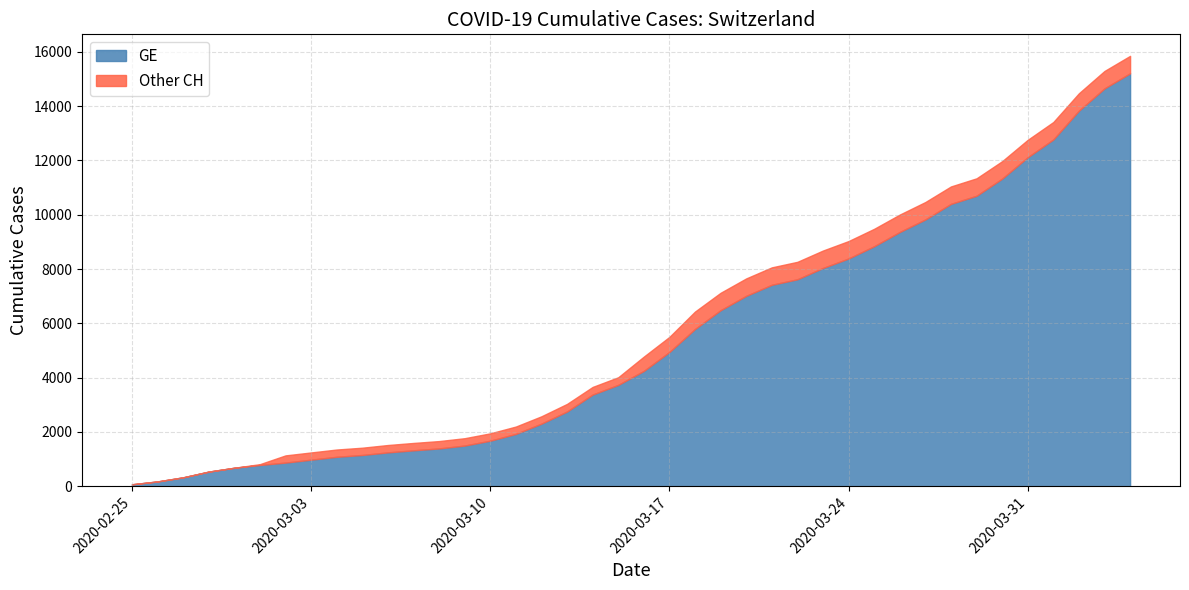

Does the chart display data point markers on the line(s)?

No